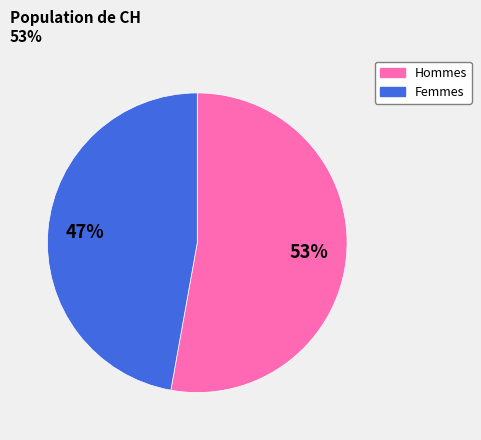

How many slices are in this pie chart?

2